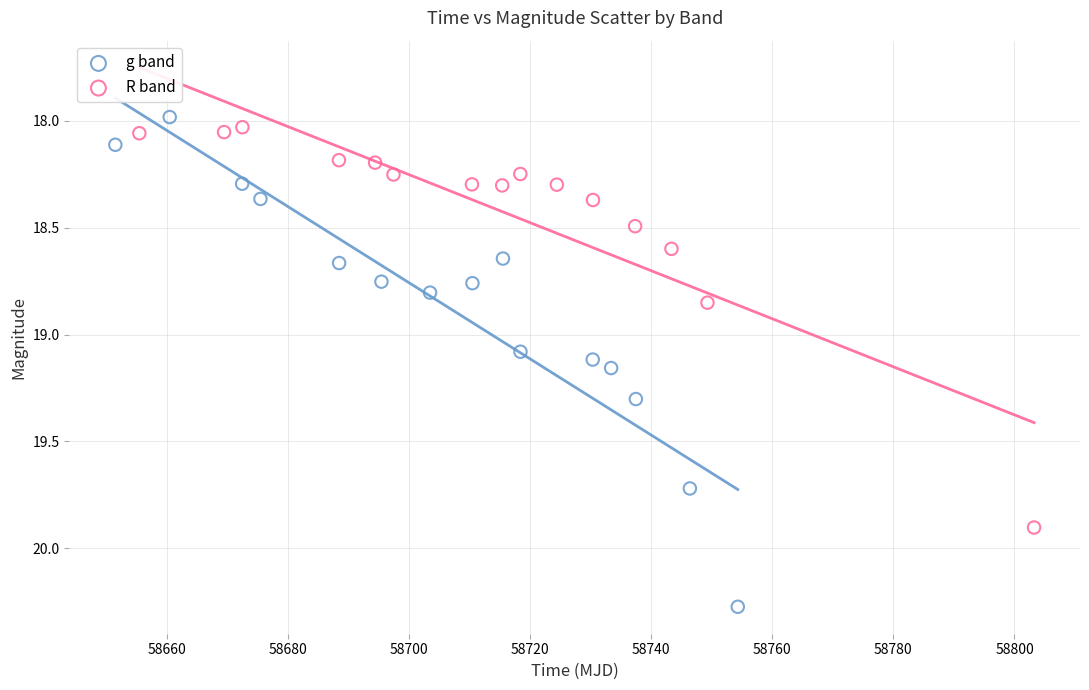

Which series reaches the minimum Y coordinate?

g band